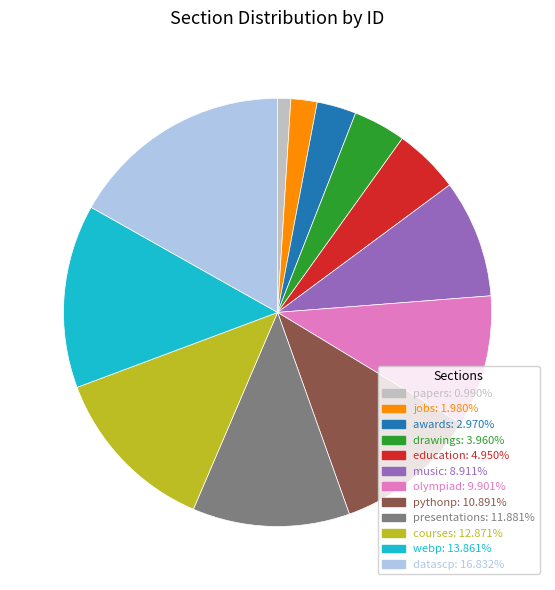

Which slice is the smallest?

papers